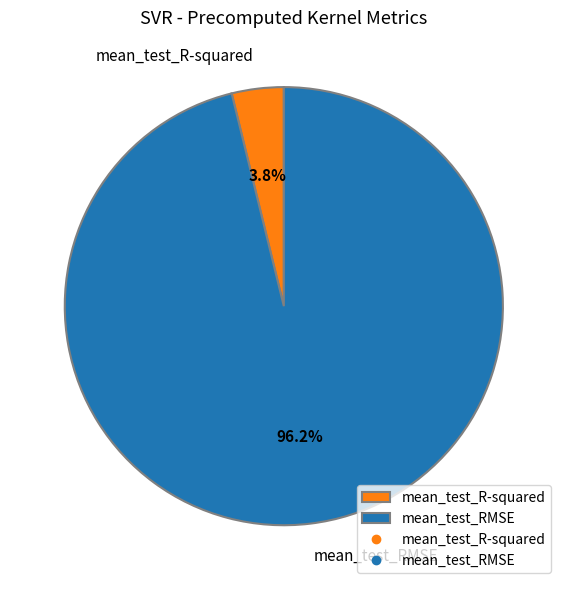

How much of the chart is everything except mean_test_RMSE?

3.8%